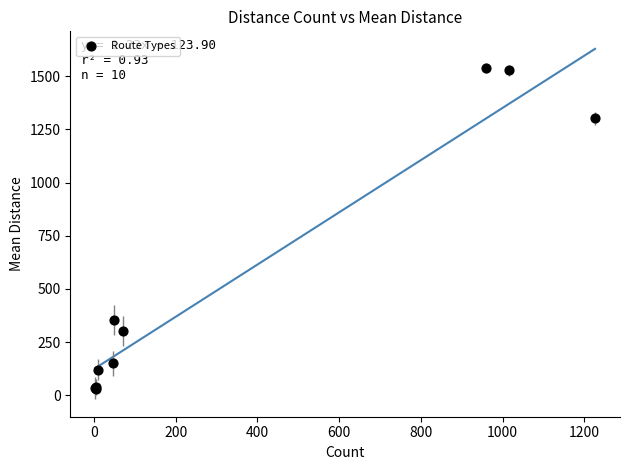

What Y value in the scatter plot is closest to 785?

353.4